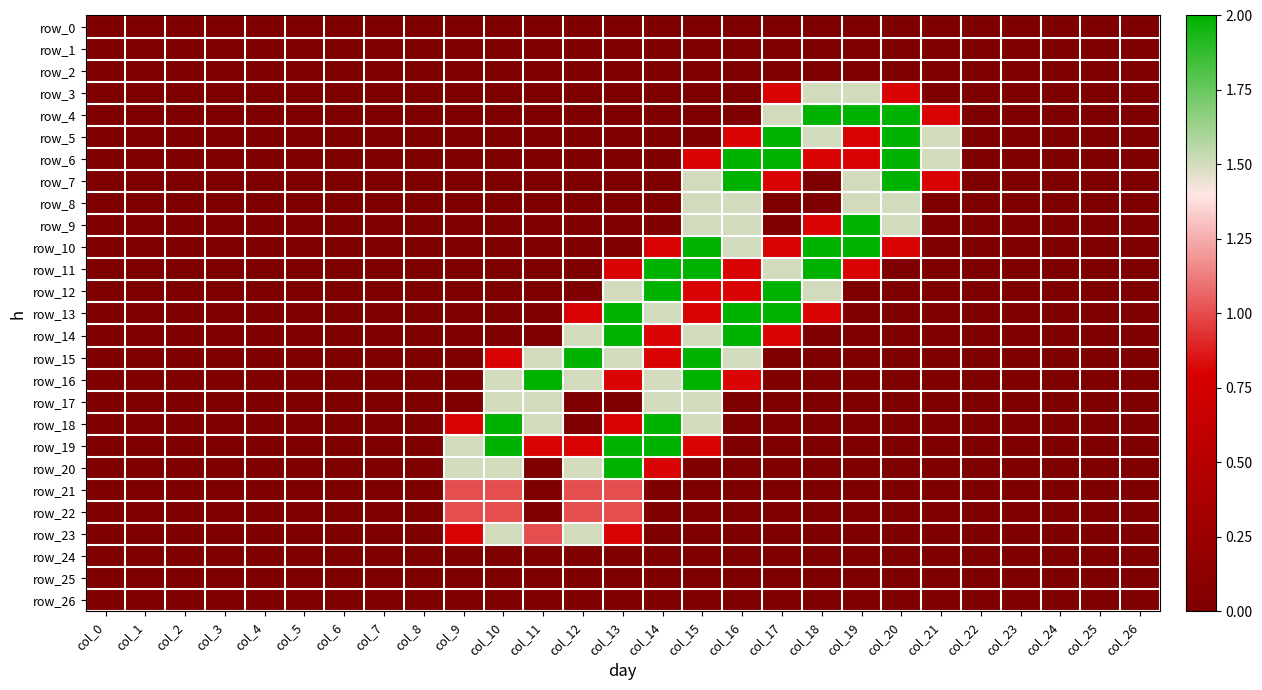

Between col_5 and col_24, which series saw the biggest shift?

row_0